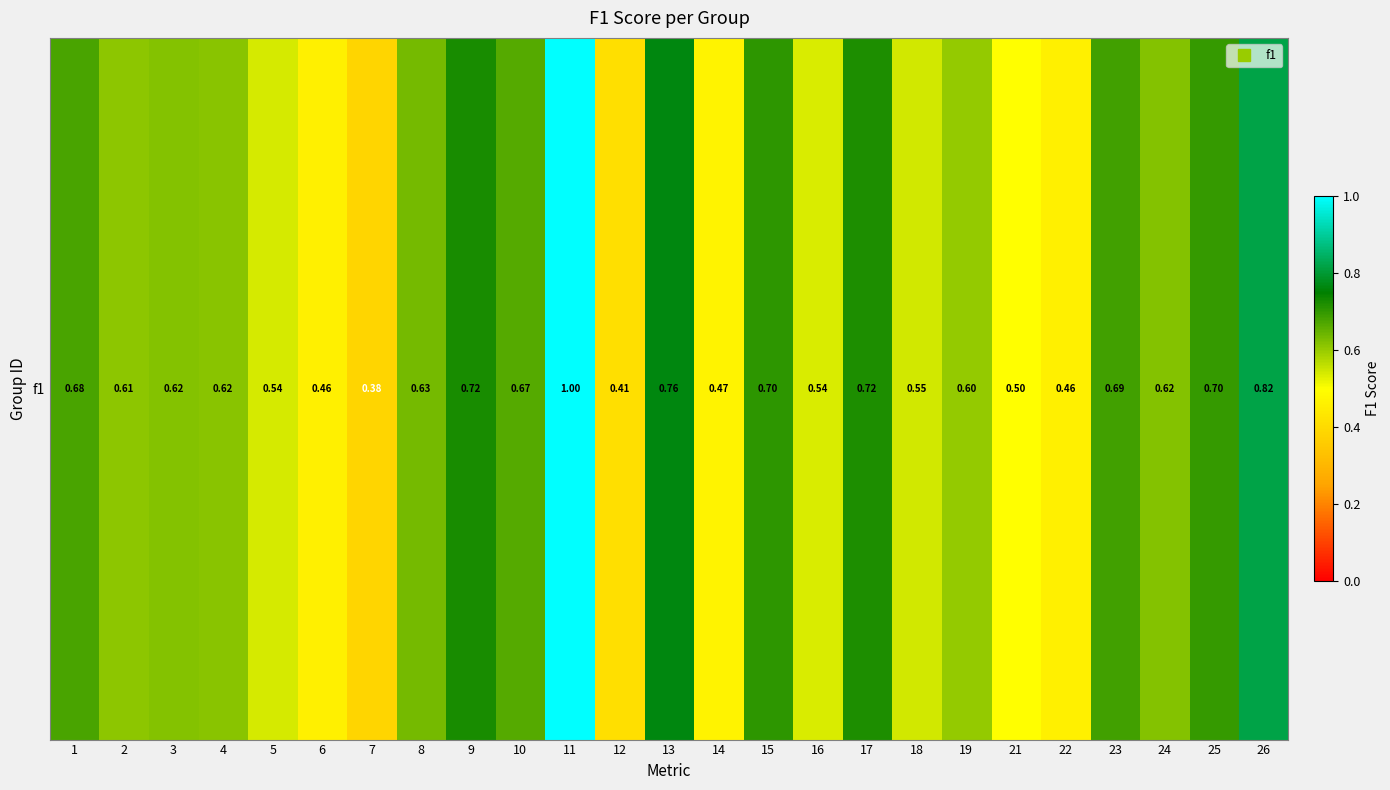

What is the change in value from 2 to 5?

-0.1